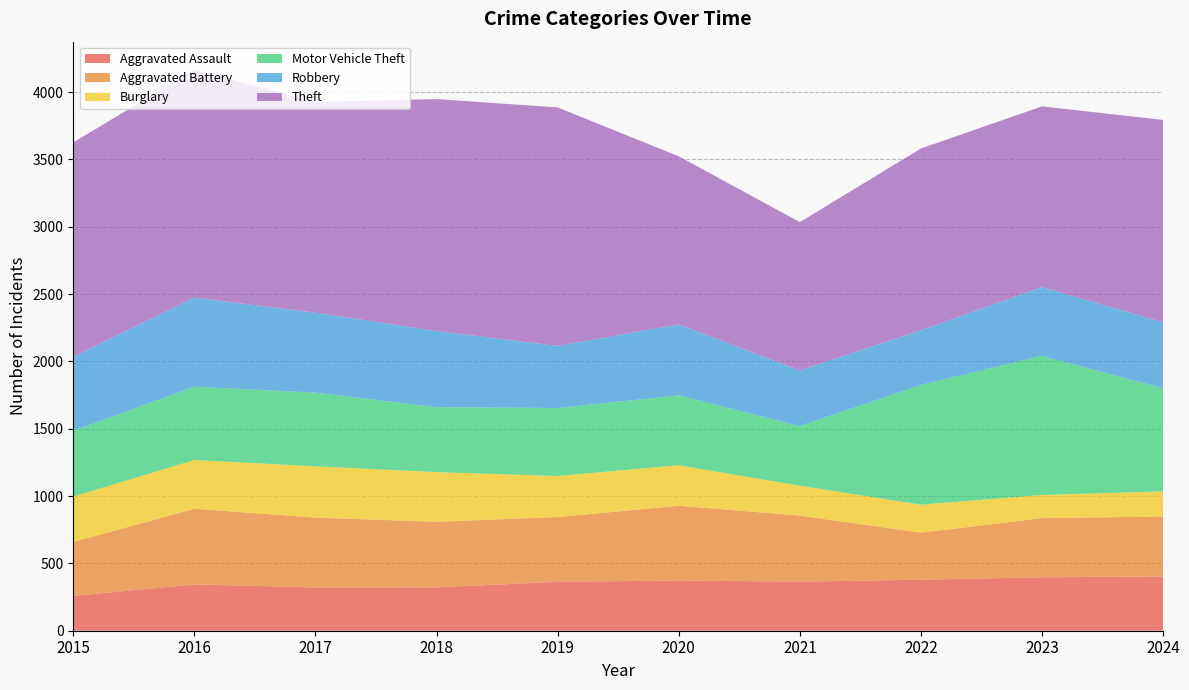

Which category has the highest value in the Burglary series?

2017